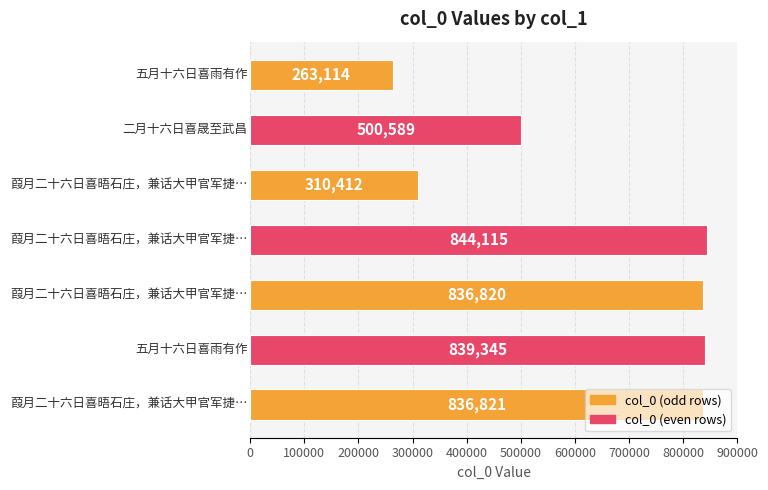

What is the difference between the maximum and second lowest values?

533703